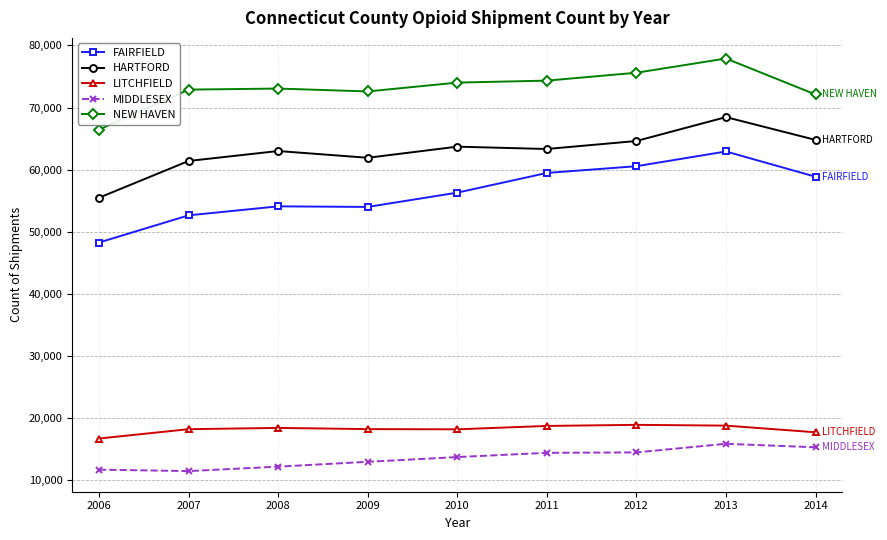

What is the sum of all HARTFORD values?

566622